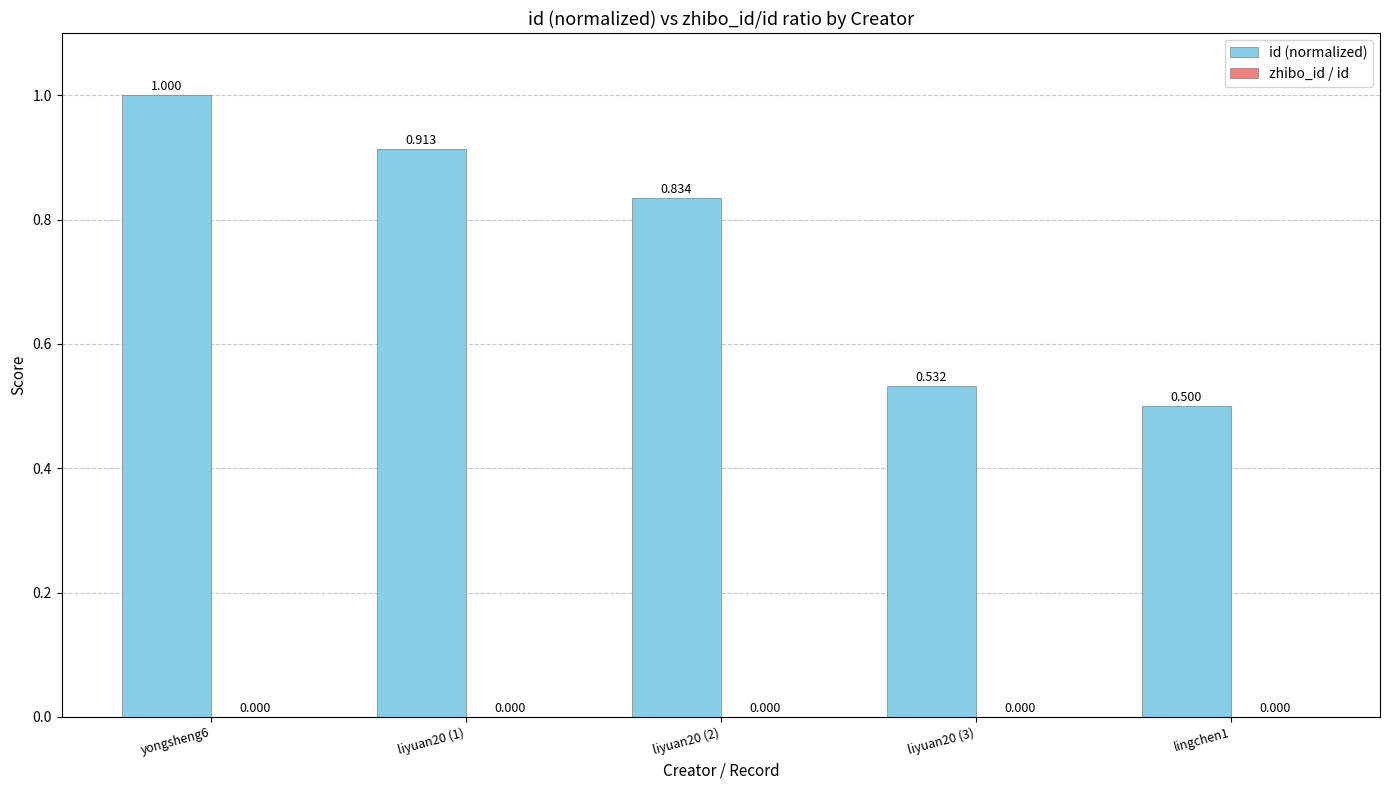

Which series changed the most between yongsheng6 and liyuan20 (1)?

id (normalized)